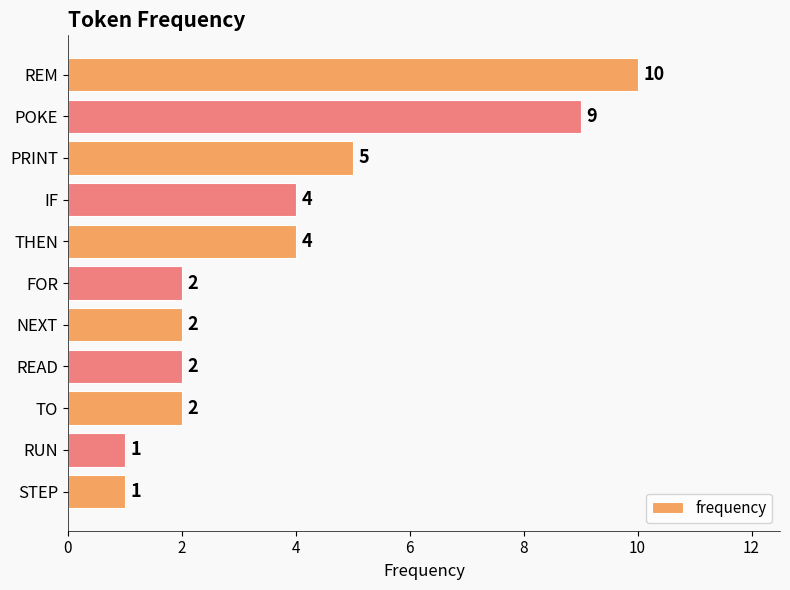

What is the difference between the maximum and second lowest values?

9